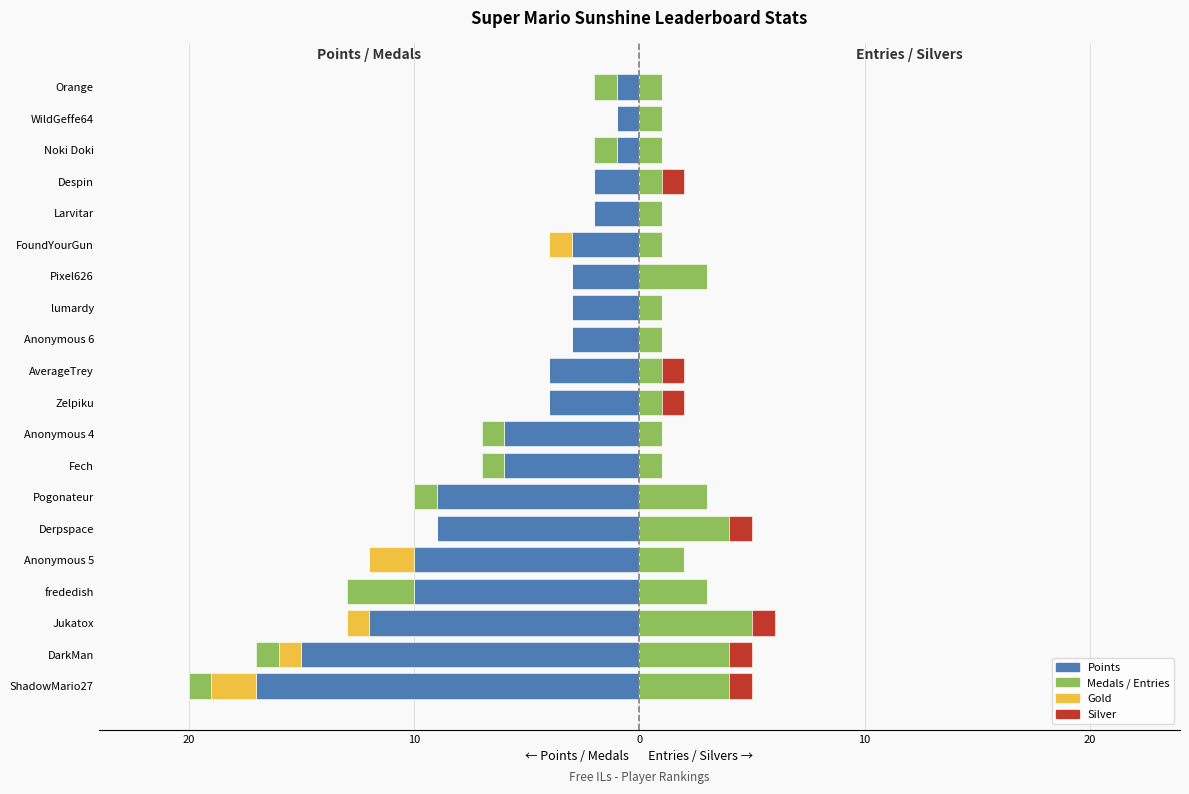

At Zelpiku, list the series in order from largest to smallest.

Entries, Silver, Gold, Medals, Points